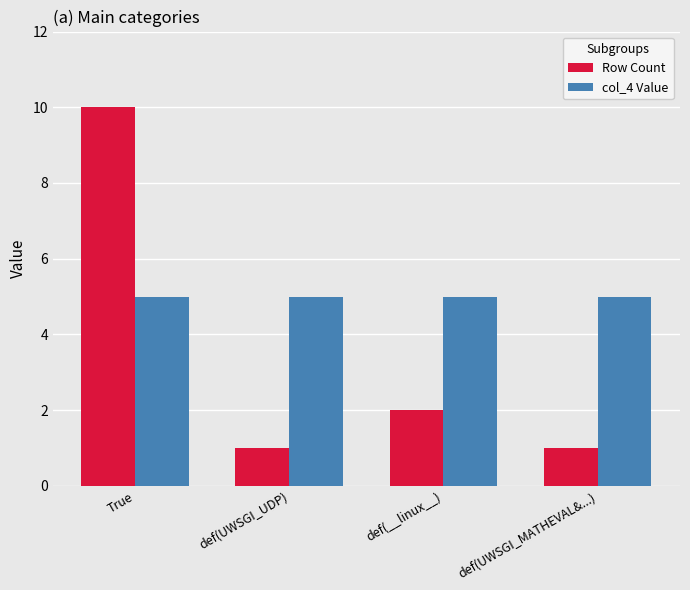

What is the maximum value shown in the chart?

10